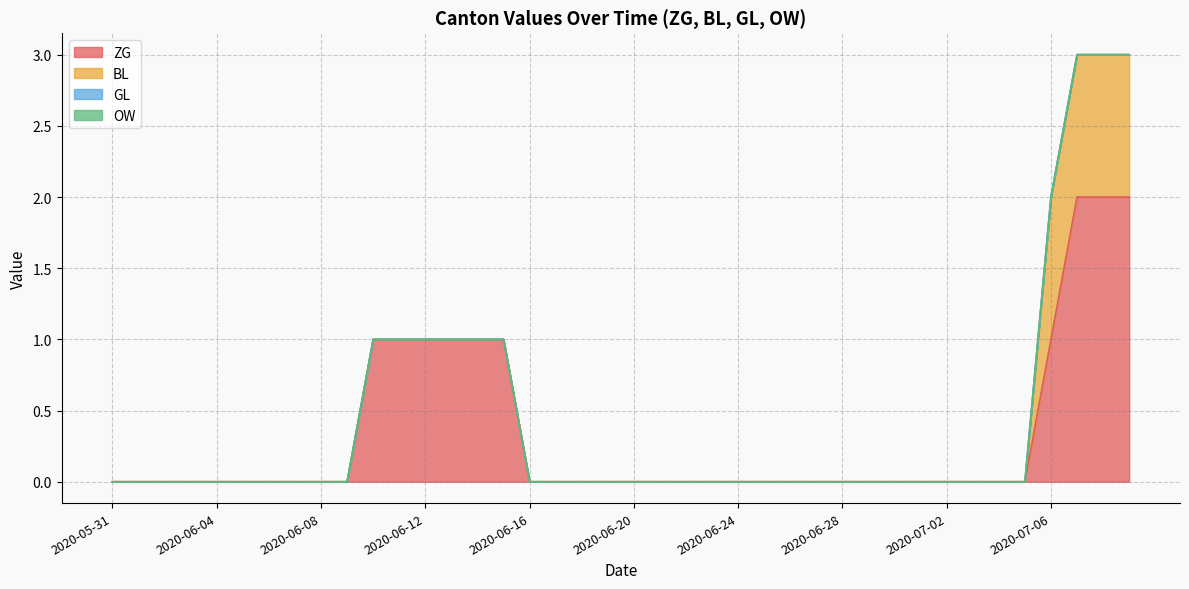

True or false: OW and GL intersect in this chart.

False